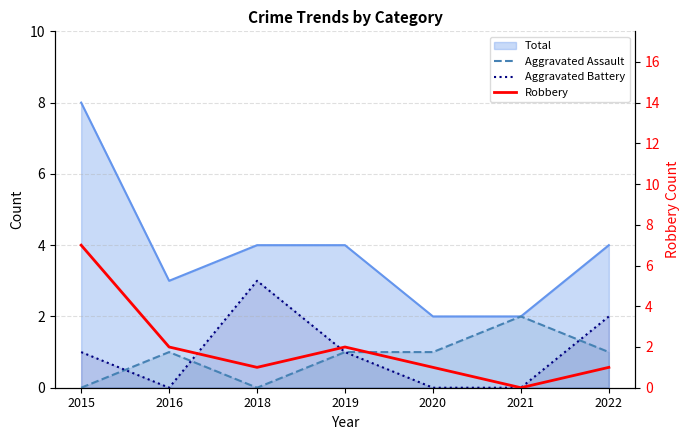

At how many categories does at least one series exceed 5?

1